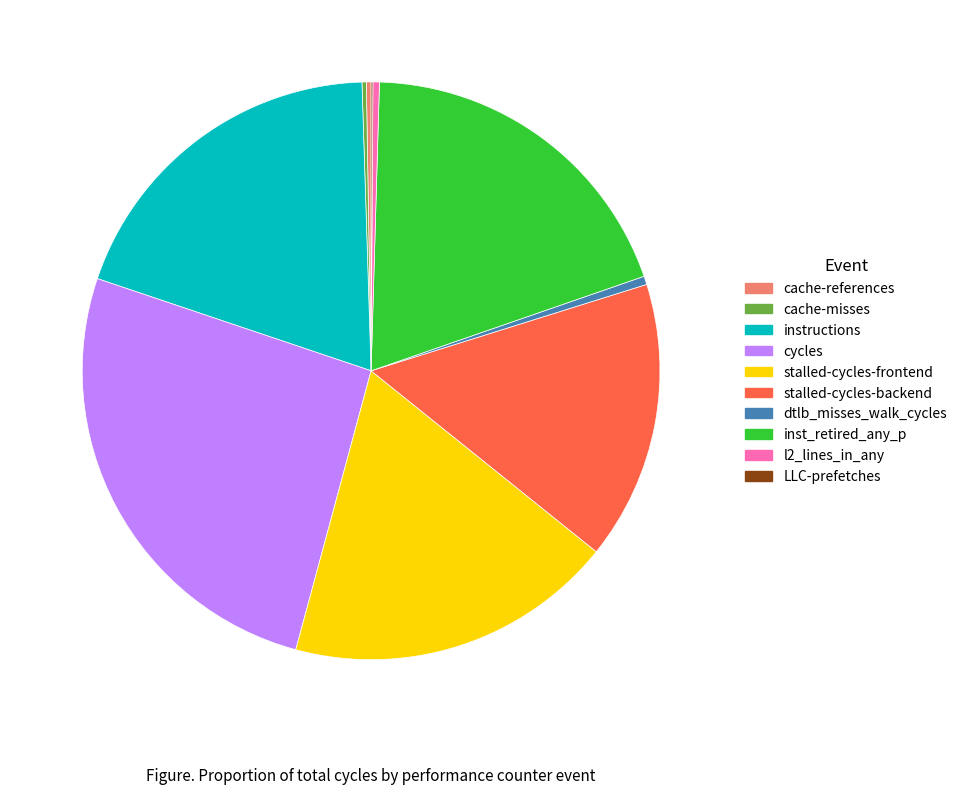

Is stalled-cycles-frontend the majority of the pie?

No